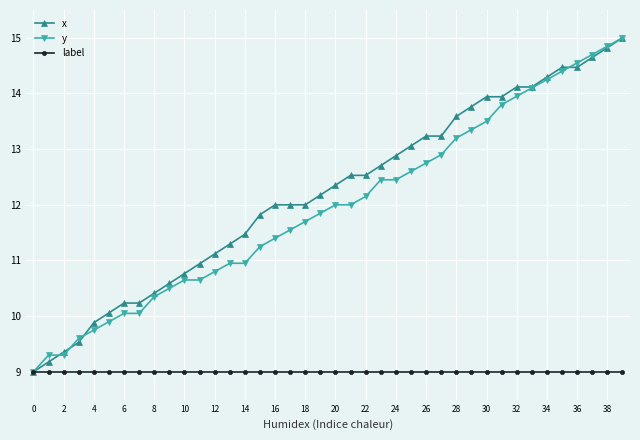

What is the minimum value for label?

9.0